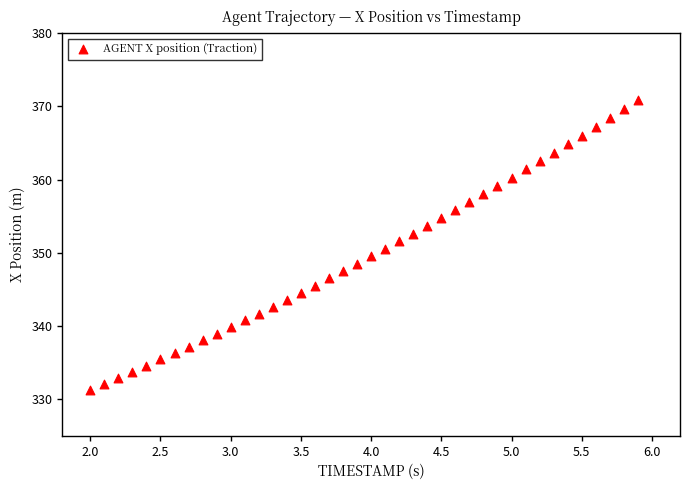

What is the range of Y values (max minus min)?

39.5